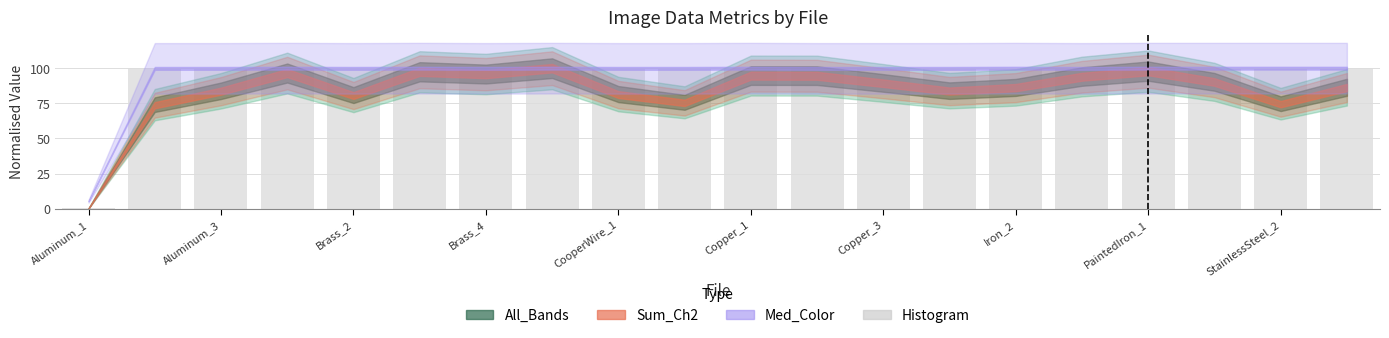

What is the maximum value shown in the chart?

100.0